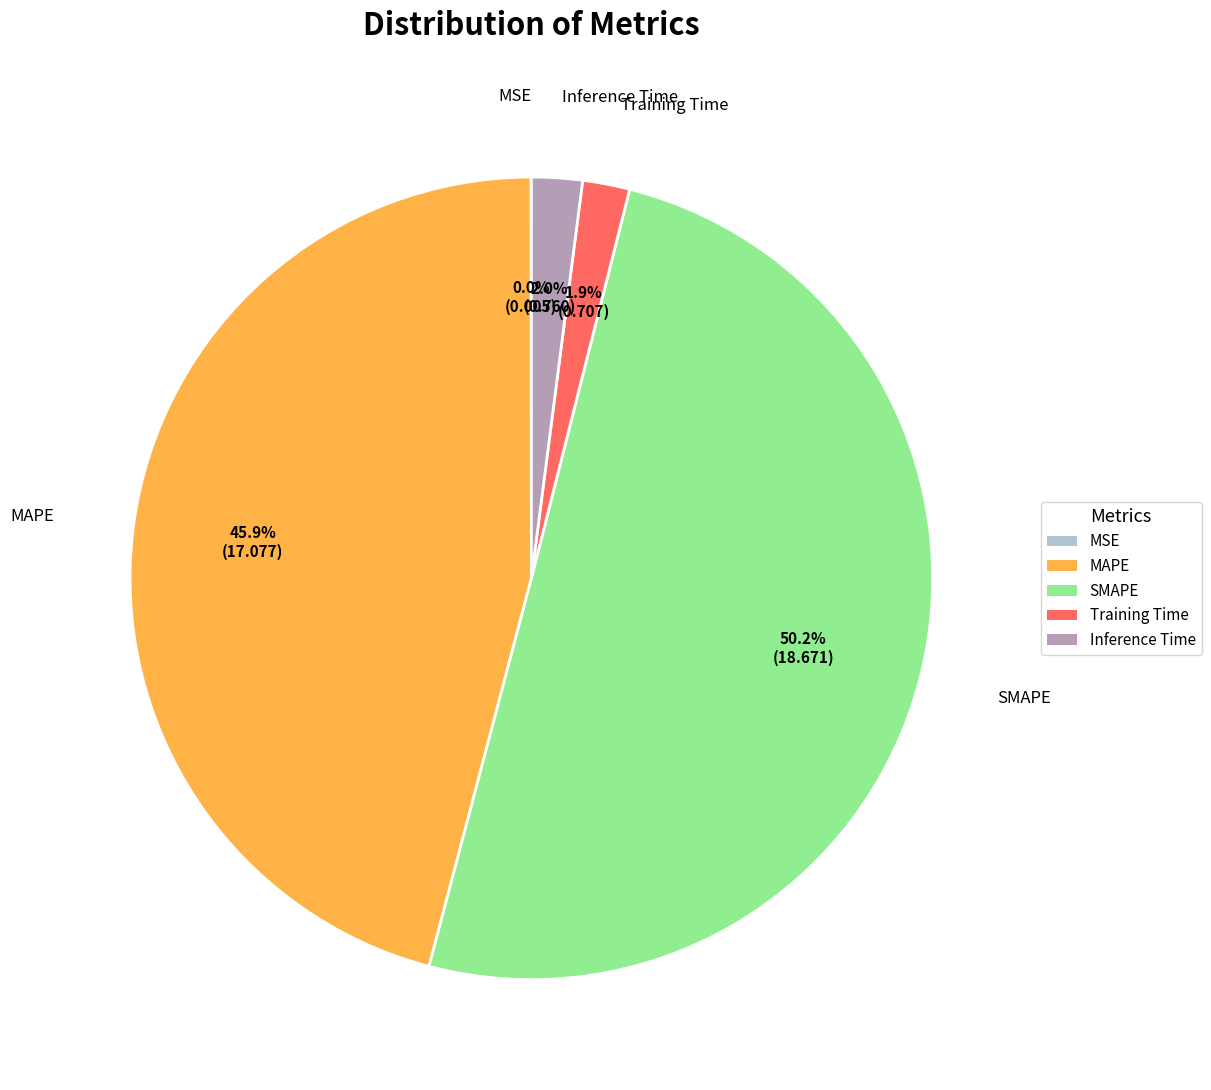

What percentage do Training Time and SMAPE together represent?

52.1%